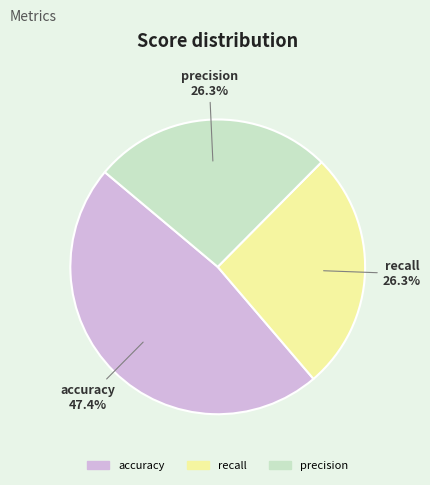

What is the total percentage of precision and accuracy?

73.7%